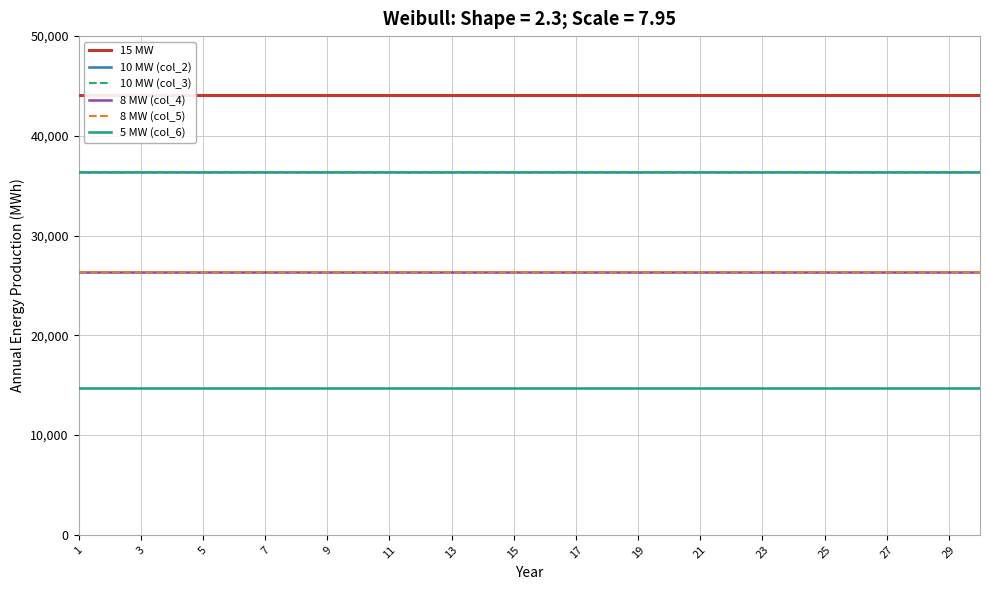

True or false: 8 MW (col_5) and 15 MW intersect in this chart.

False